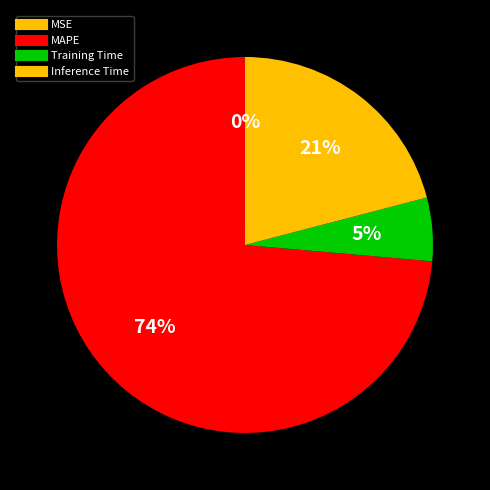

The MAPE slice represents 86% of the pie. True or false?

False